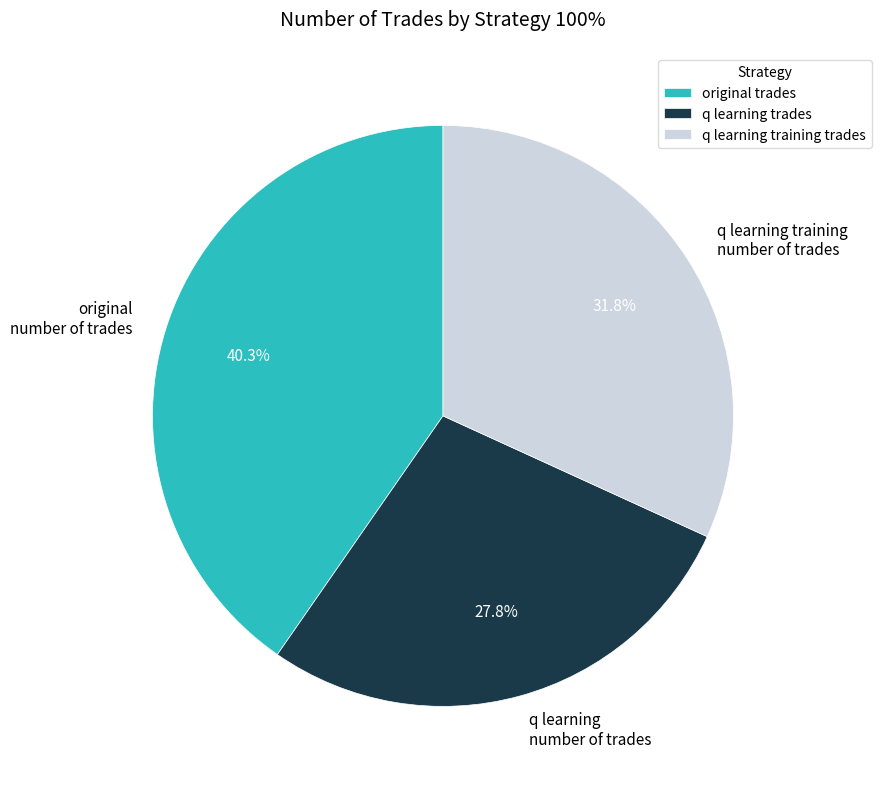

Does any single category account for the majority?

No